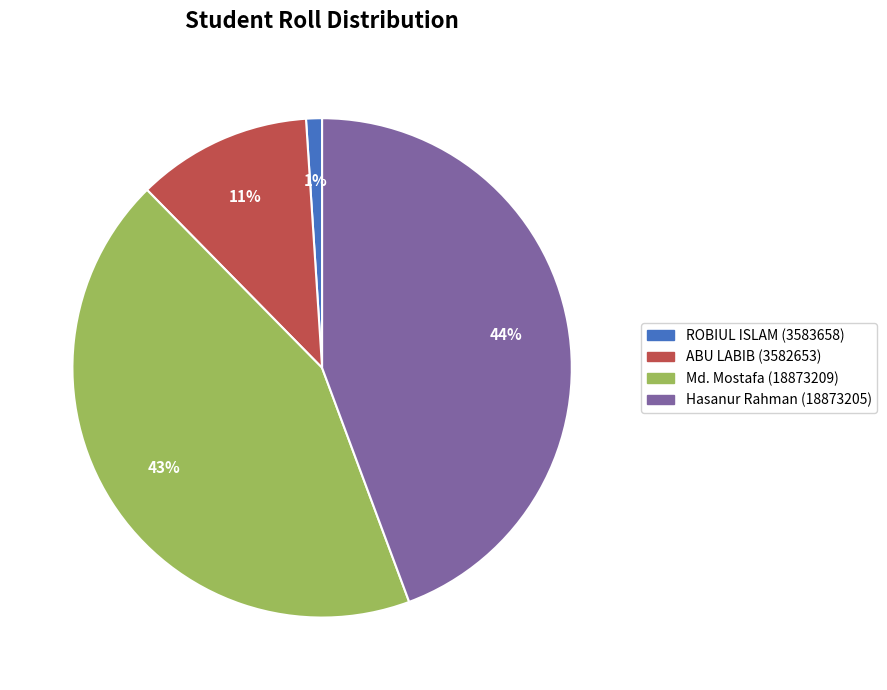

To the nearest percent, what is the difference between the ABU LABIB (3582653) and ROBIUL ISLAM (3583658) slice percentages?

10%